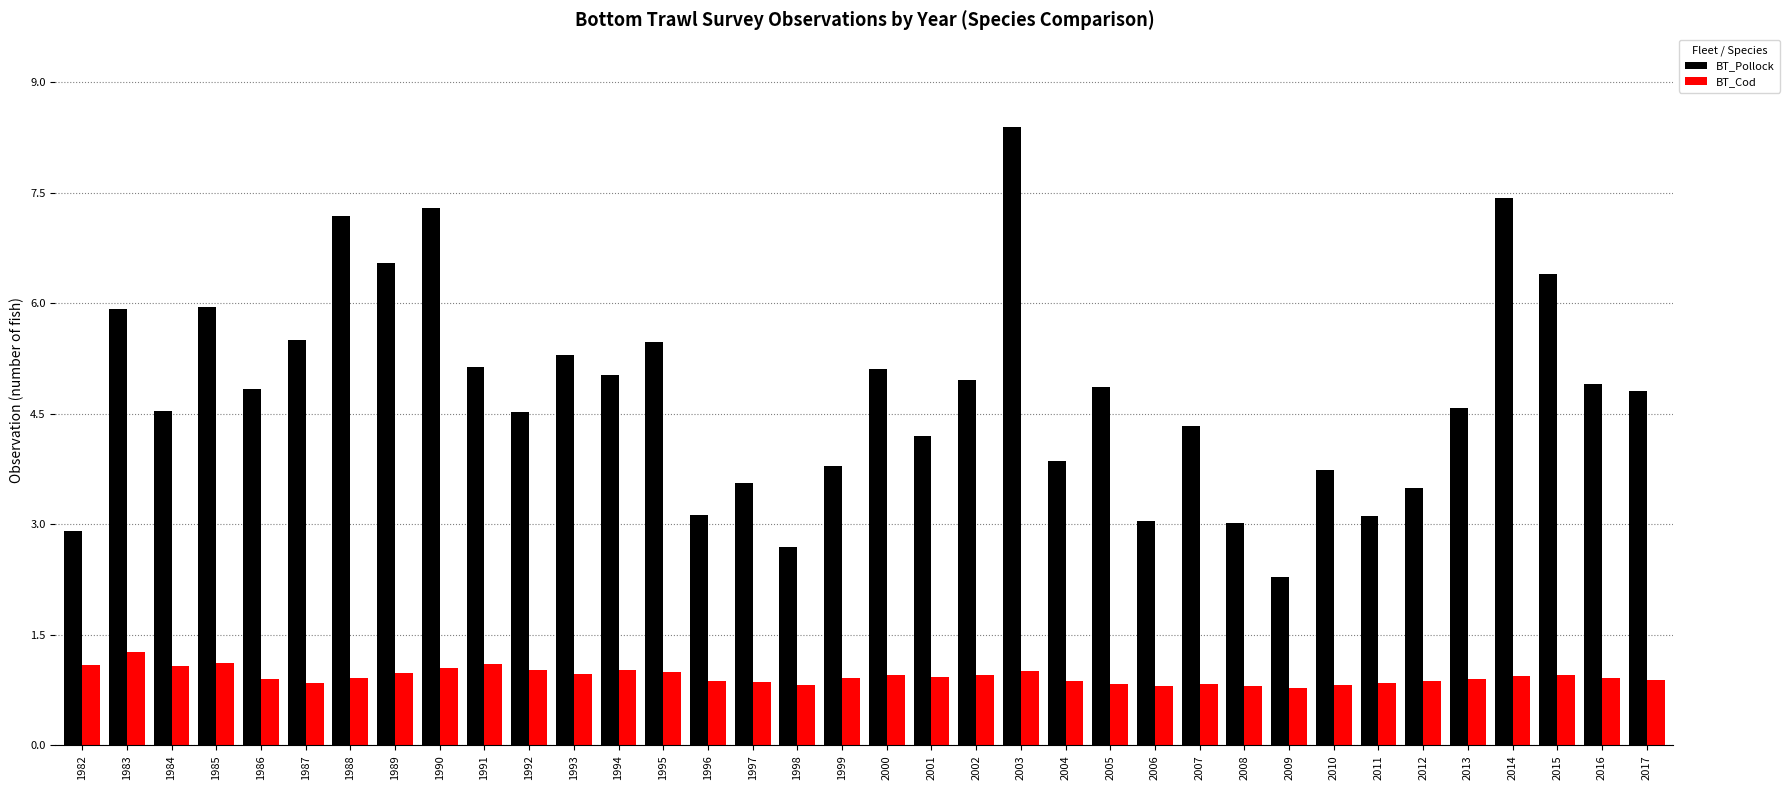

Is it true that BT_Cod equals 1.6 at 1995?

False